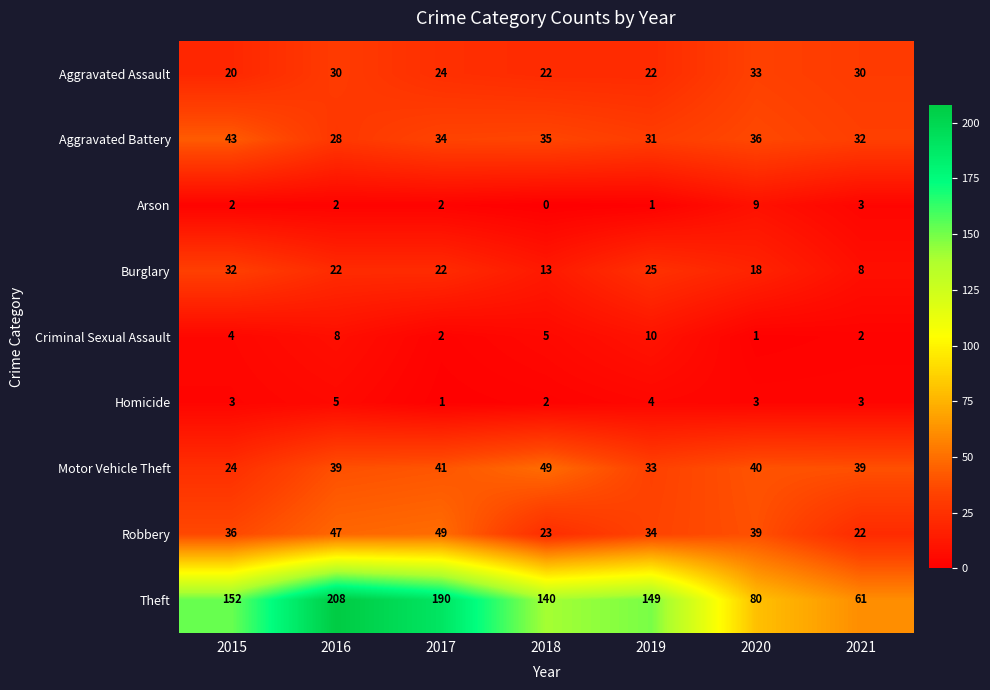

What value does the Aggravated Battery series have at 2018, to the nearest 10?

40